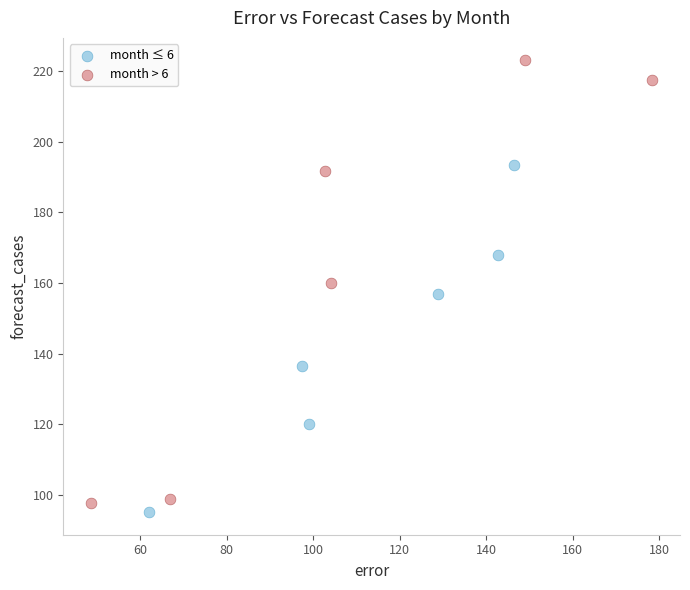

Which series contains the highest Y value?

month > 6